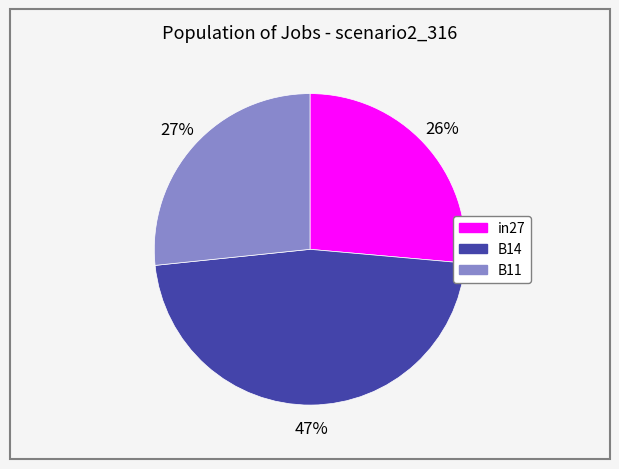

What is the largest slice in the pie chart?

B14